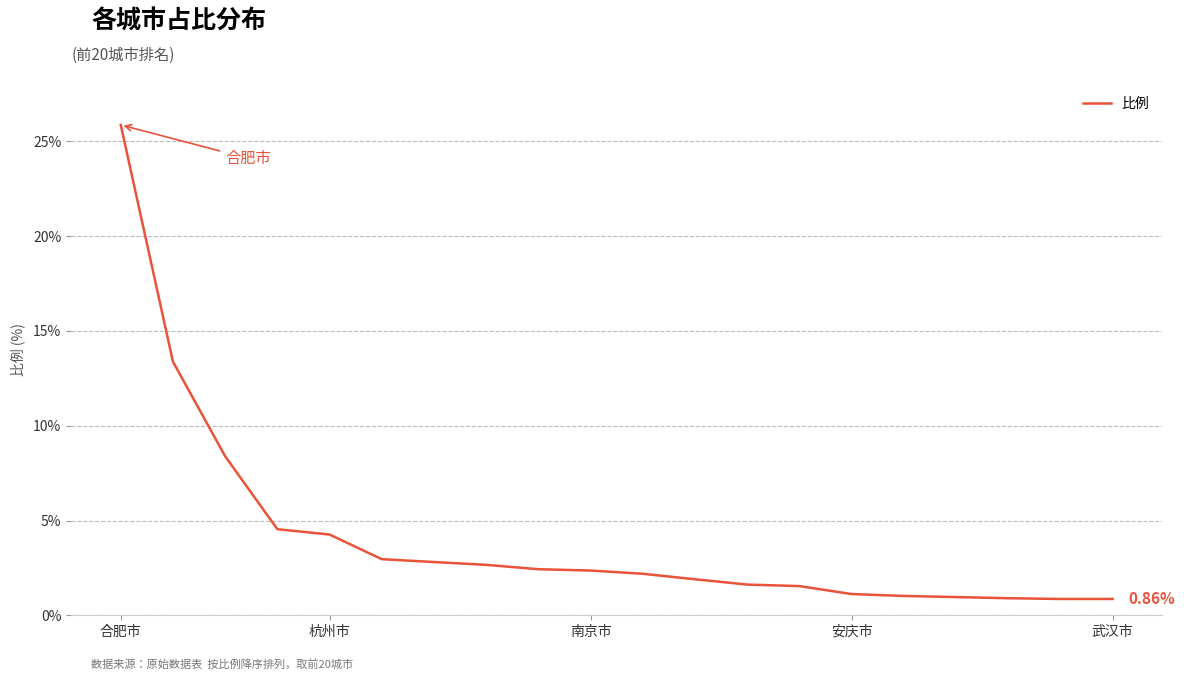

Which category has the highest value across all series?

合肥市